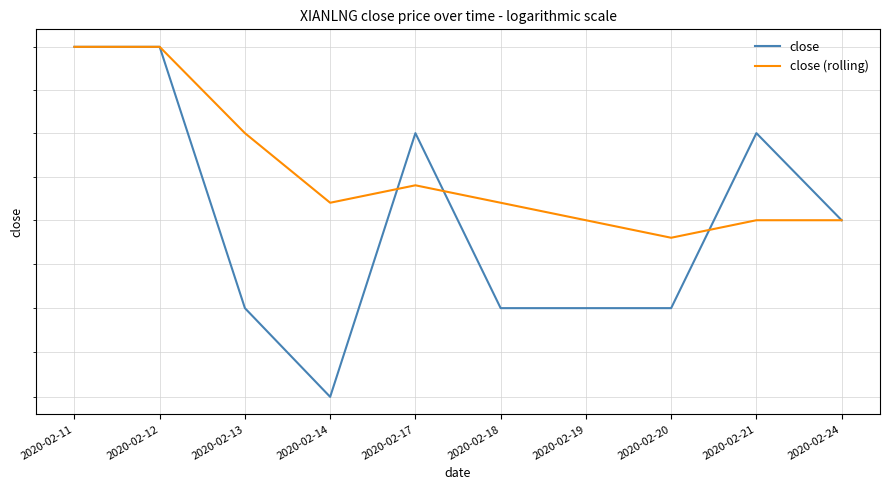

Count the close (rolling) values in the range 0 to 1.

10